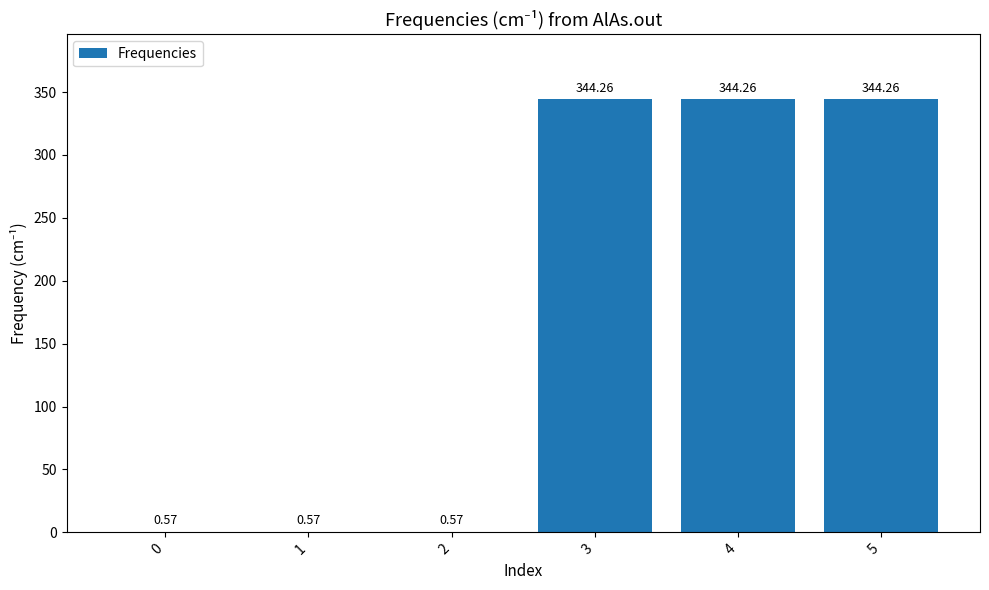

What is the change in value from 1 to 4?

+343.7